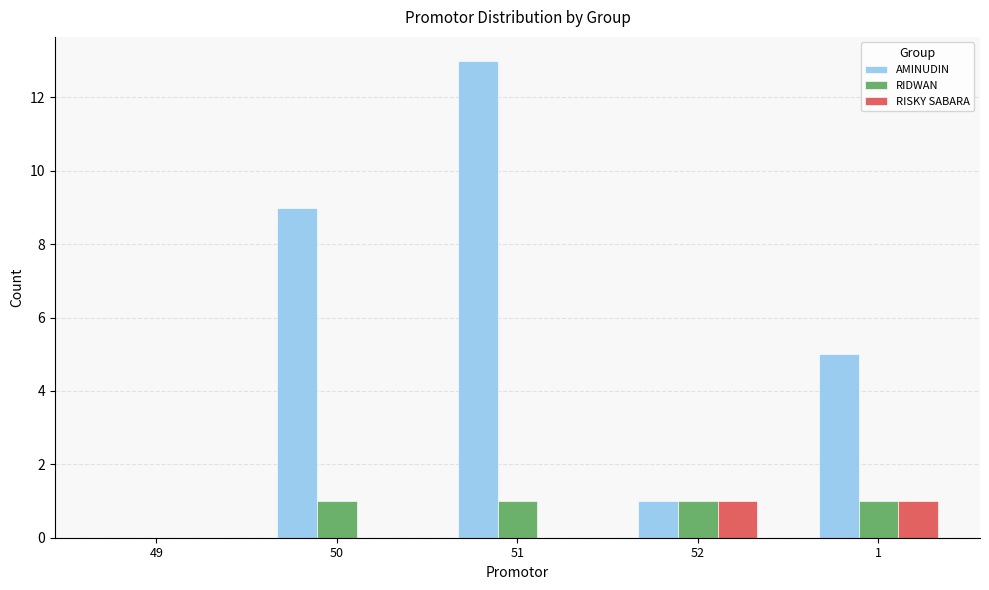

Which series changed the most between 49 and 50?

AMINUDIN